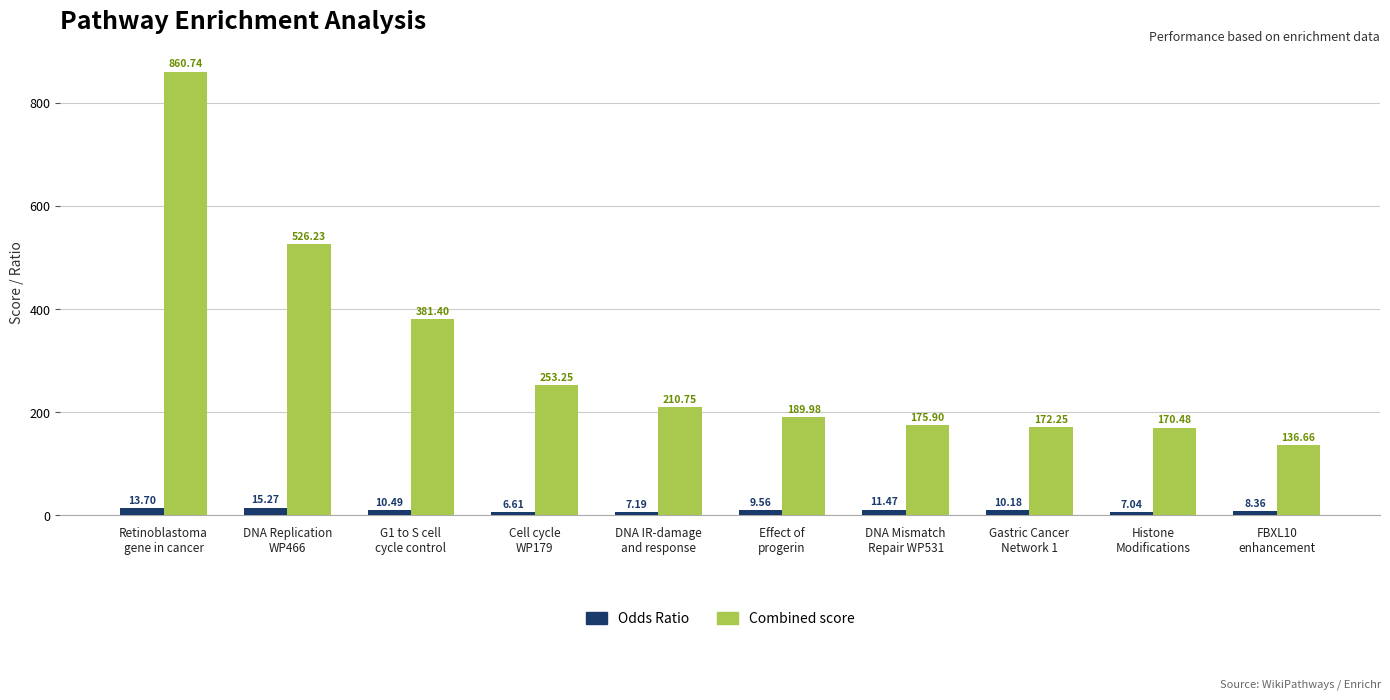

What is the difference between the highest and lowest values at Cell cycle
WP179?

246.6